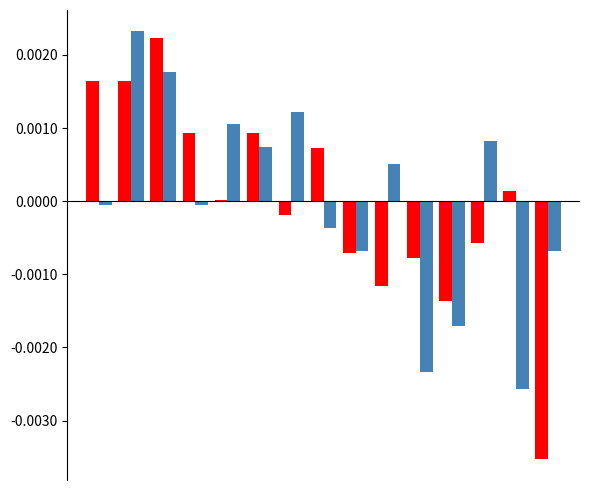

Count the number of categories in the chart.

15